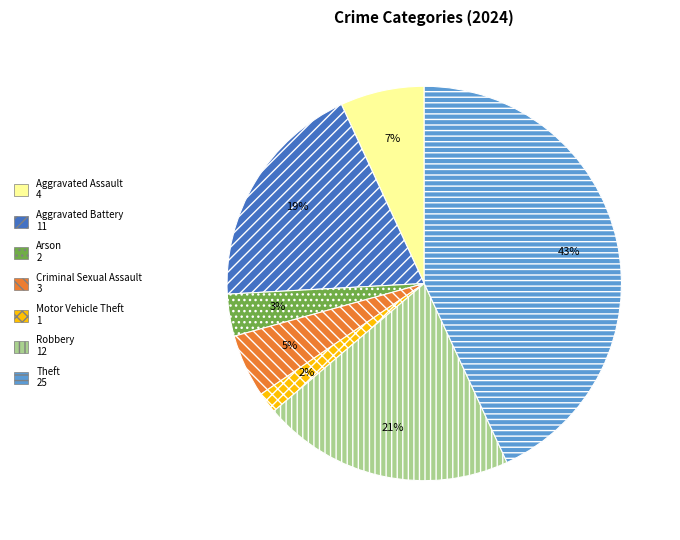

Is there a majority slice in this chart?

No